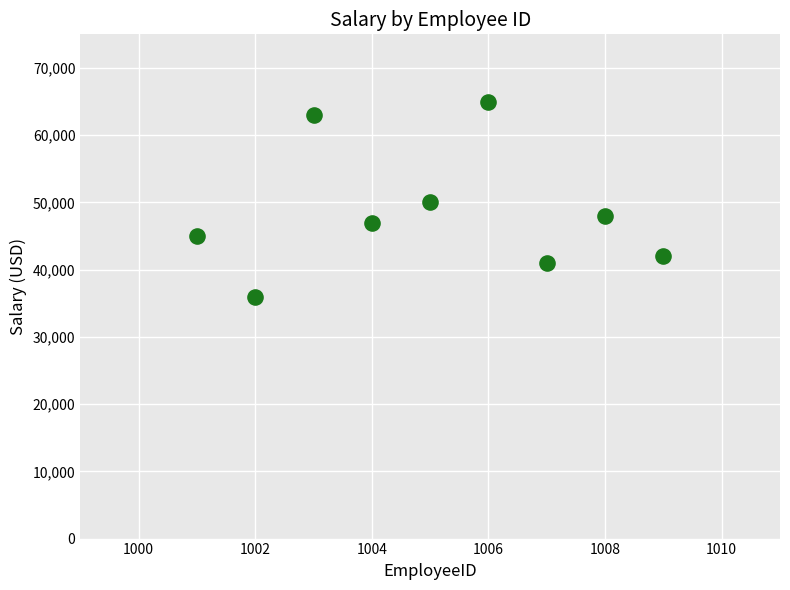

What is the average Y value?

48556